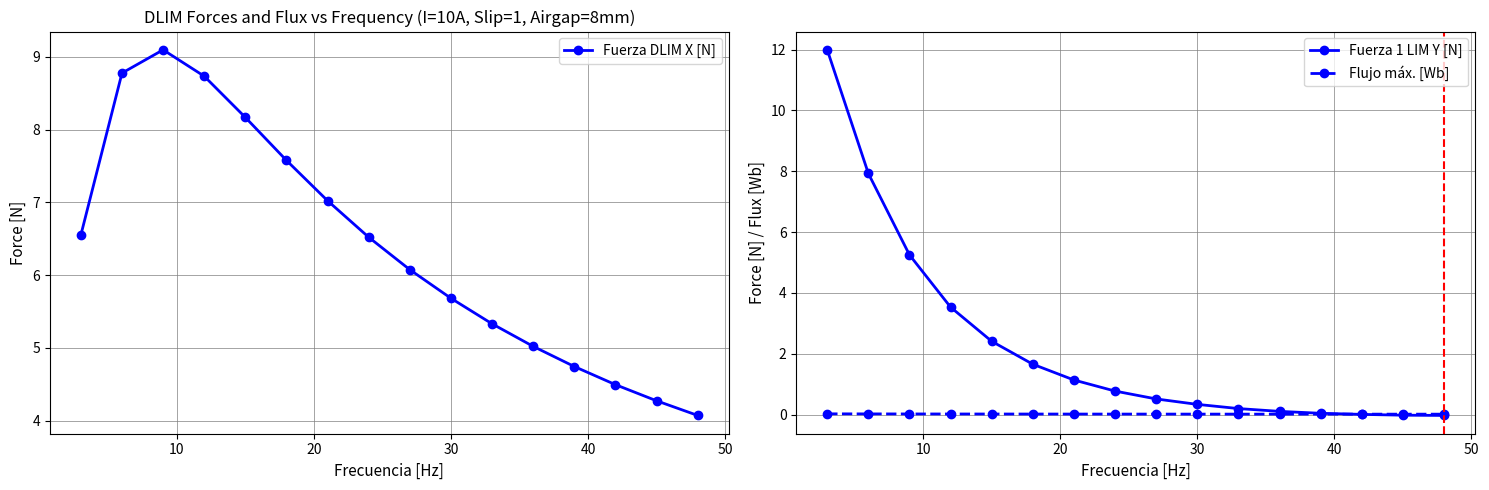

True or false: Fuerza DLIM X [N] has more than 2 interior local peaks.

False